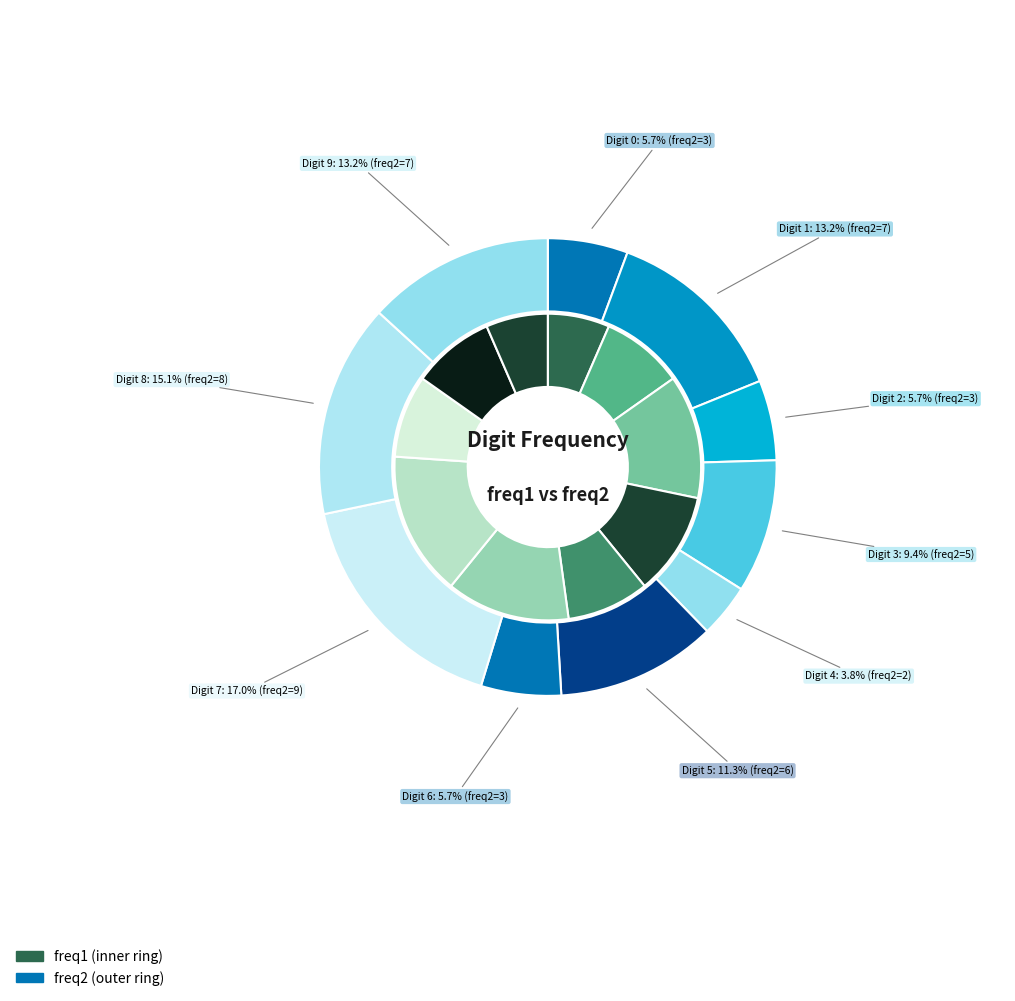

Is it true that 0 is 21% of the pie?

False